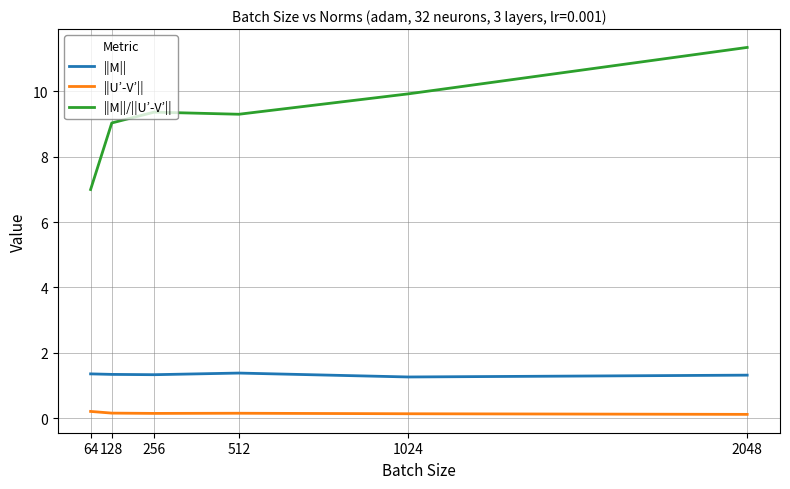

What is the greatest value displayed?

11.3